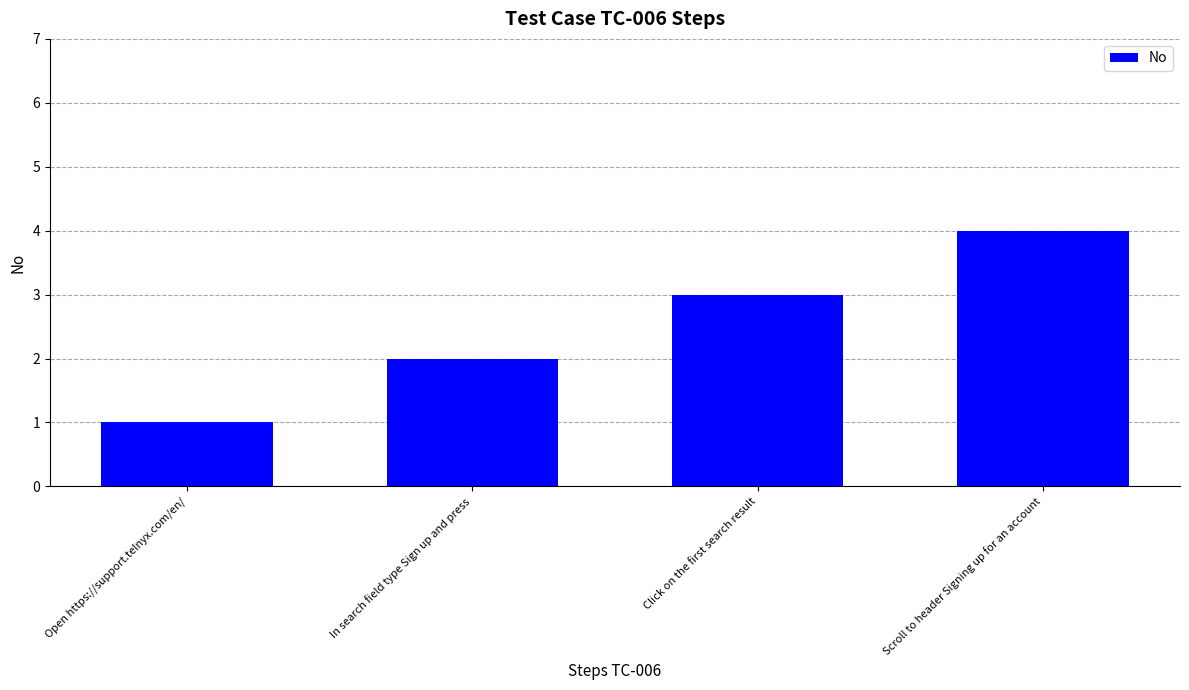

What is the label of the 1st bar from the left?

Open https://support.telnyx.com/en/